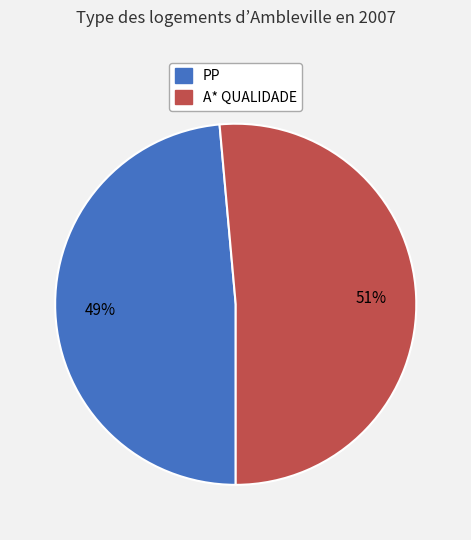

What percentage is the PP slice, to the nearest percent?

49%